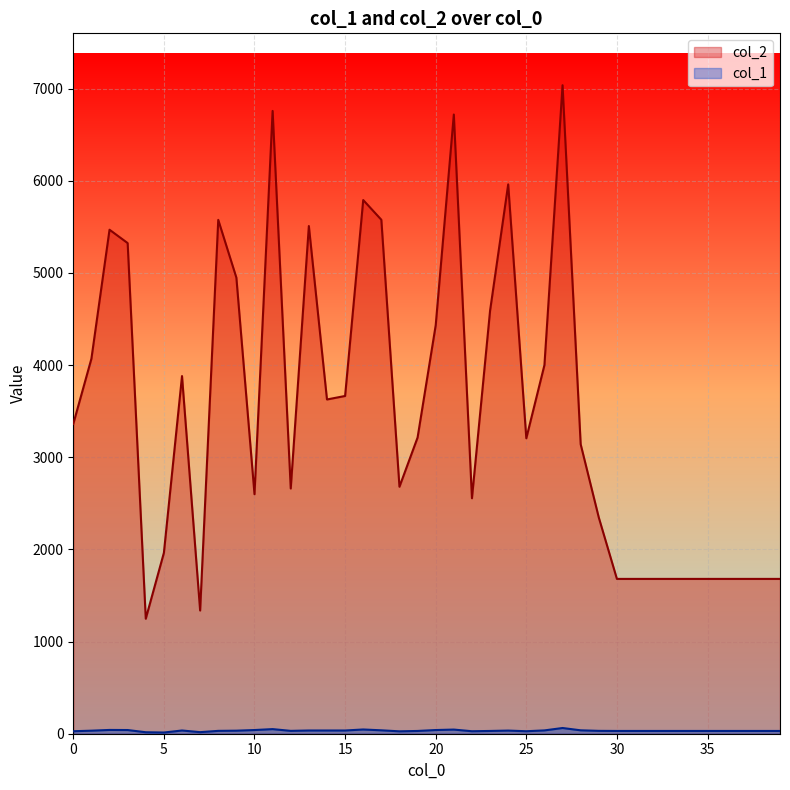

At which category does col_1 reach its first local valley?

5